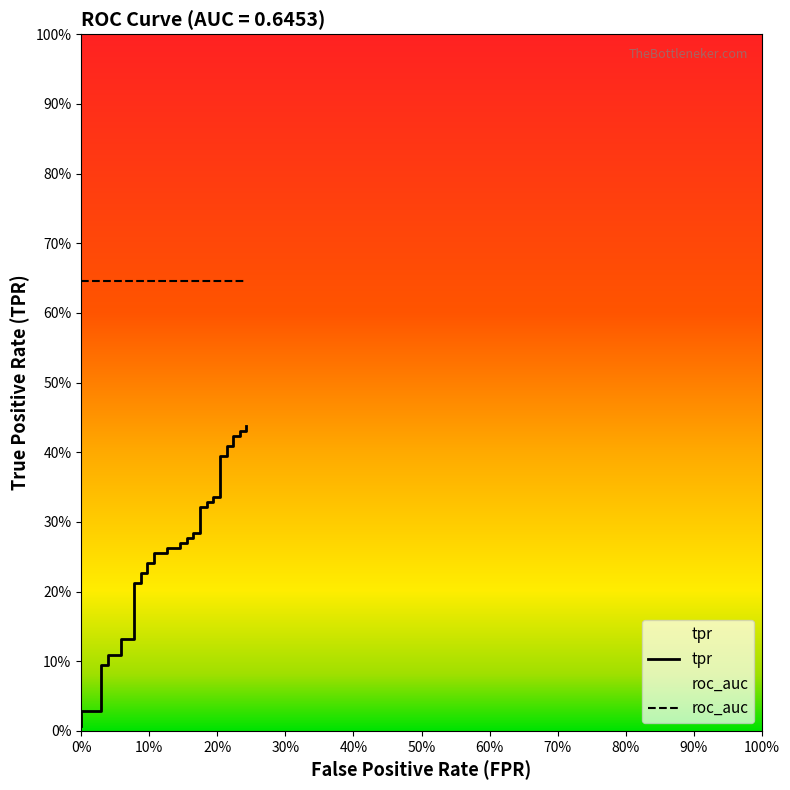

Reading left to right, what are all the values shown in this chart?

0.0	0.0	0.0	0.1	0.1	0.1	0.1	0.1	0.1	0.2	0.2	0.2	0.2	0.2	0.2	0.3	0.3	0.3	0.3	0.3	0.3	0.3	0.3	0.3	0.3	0.3	0.3	0.3	0.3	0.3	0.3	0.4	0.4	0.4	0.4	0.4	0.4	0.4	0.4	0.4